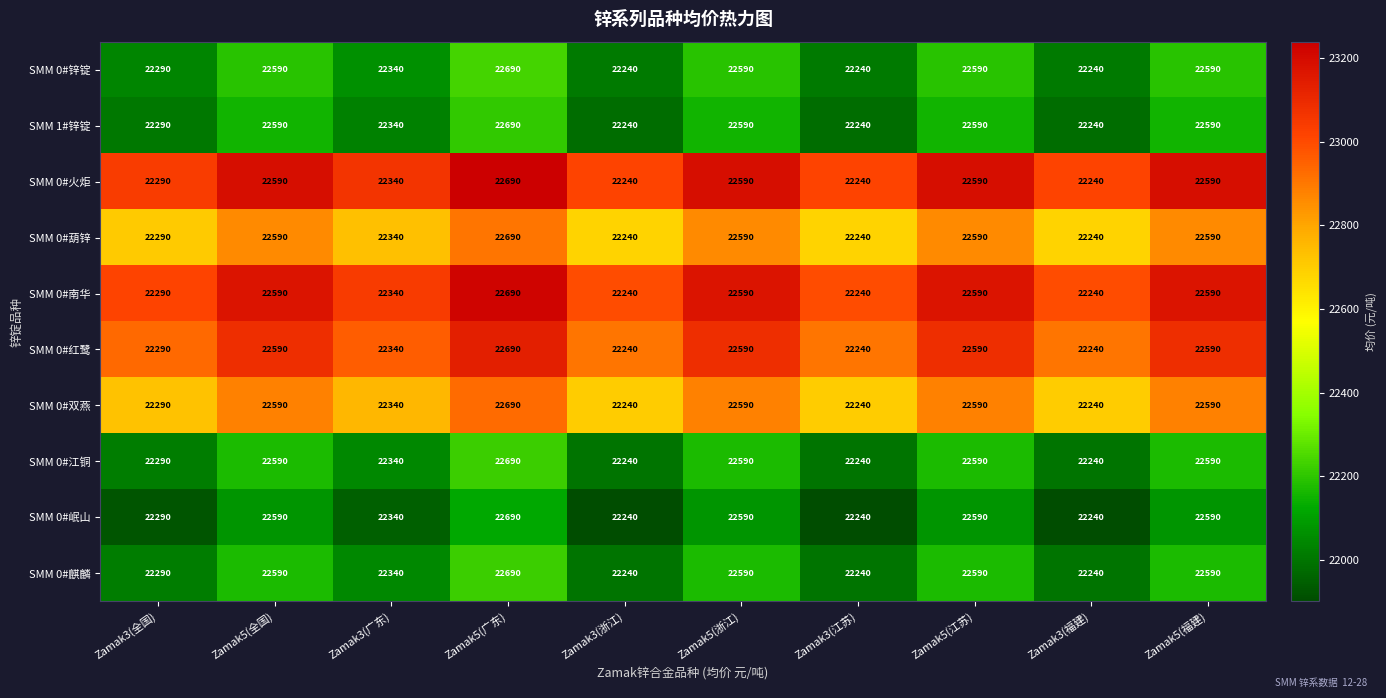

True or false: SMM 0#红鹭 has a value of 22590 at Zamak5(全国).

True